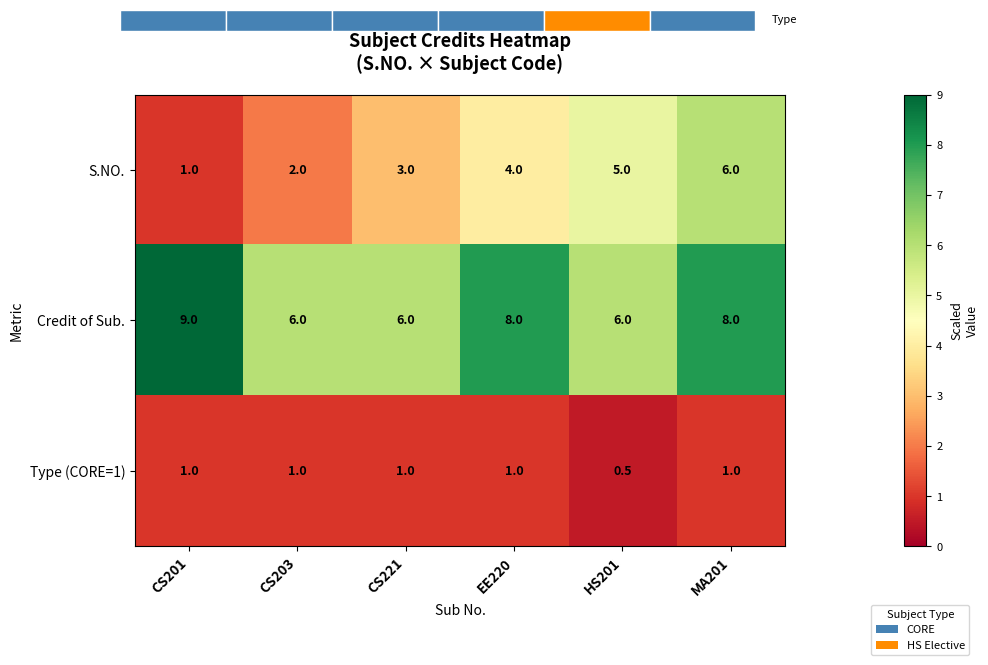

What is the greatest value displayed?

9.0